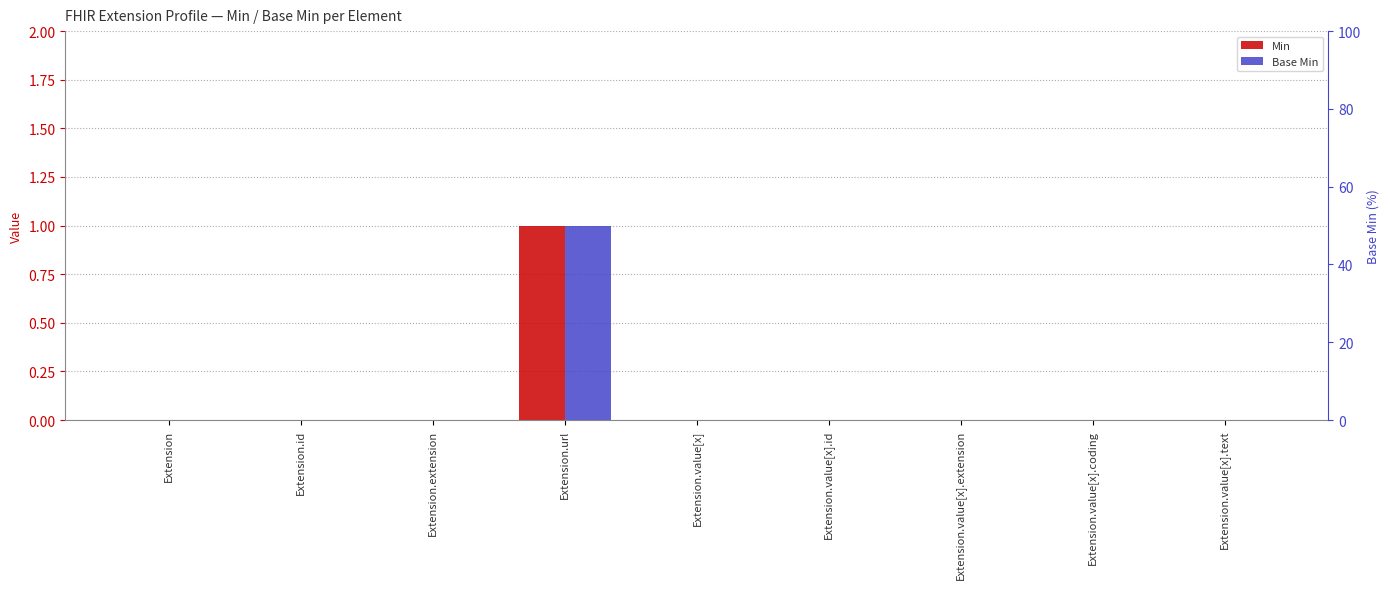

How many data points in Min are above 0?

1